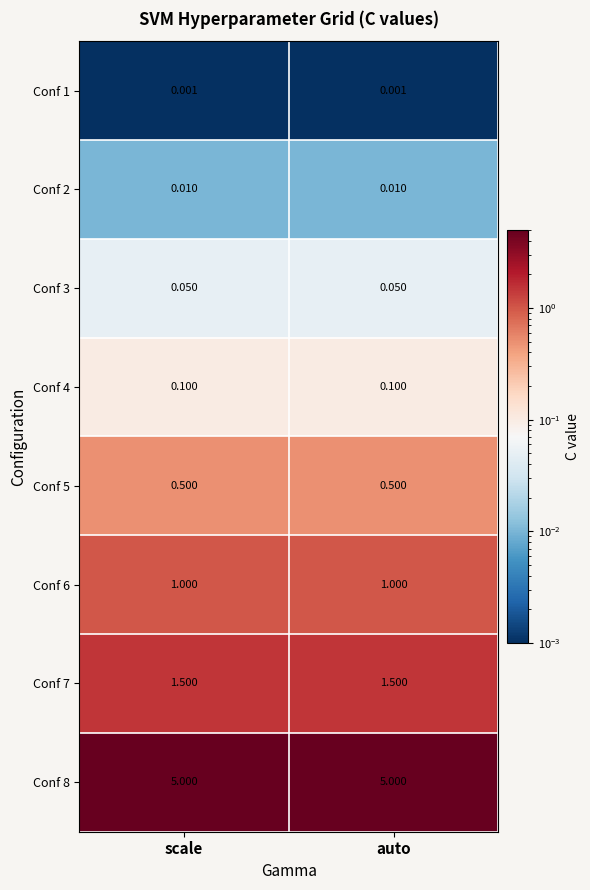

Is the value of Conf 6 at scale greater than the value of Conf 3 at scale?

Yes